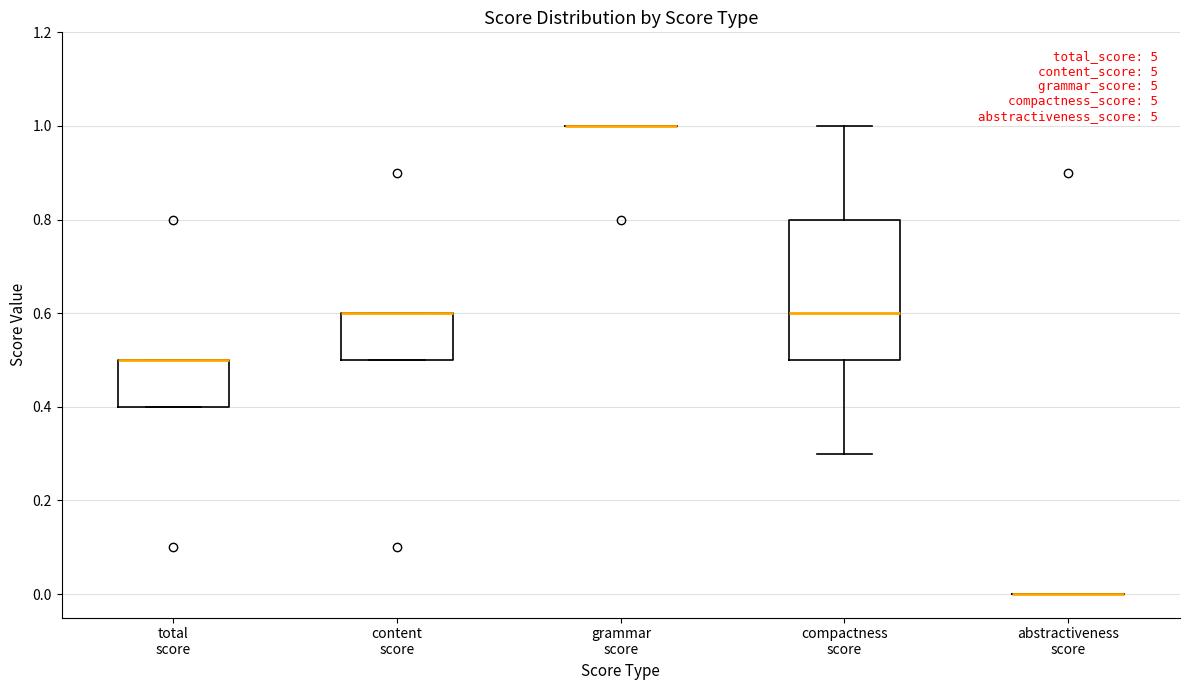

Reading left to right, transcribe this box plot: for each box, give where its median line is, the range the box spans, and where its two whiskers end, as read against the y-axis. The values are not printed on the chart, so give them approximately, as read against the axis.

total score: median 0.5 (drawn on the box's upper edge), box 0.4 to 0.5, whiskers 0.4 to 0.5
content score: median 0.6 (drawn on the box's upper edge), box 0.5 to 0.6, whiskers 0.5 to 0.6
grammar score: box collapsed to a line at 1.0, whiskers 1.0 to 1.0
compactness score: median 0.6, box 0.5 to 0.8, whiskers 0.3 to 1.0
abstractiveness score: box collapsed to a line at 0.0, whiskers 0.0 to 0.0